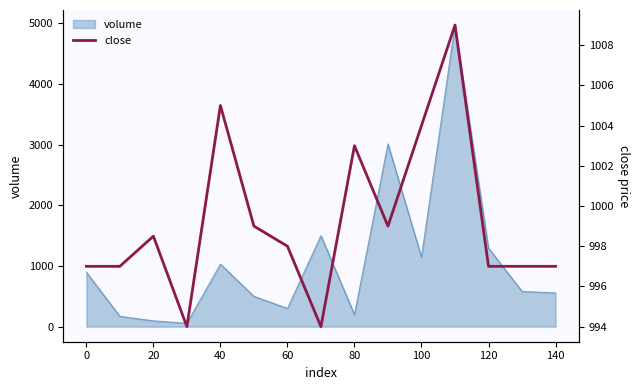

The value of volume at 100 is 1146.5. True or false?

True